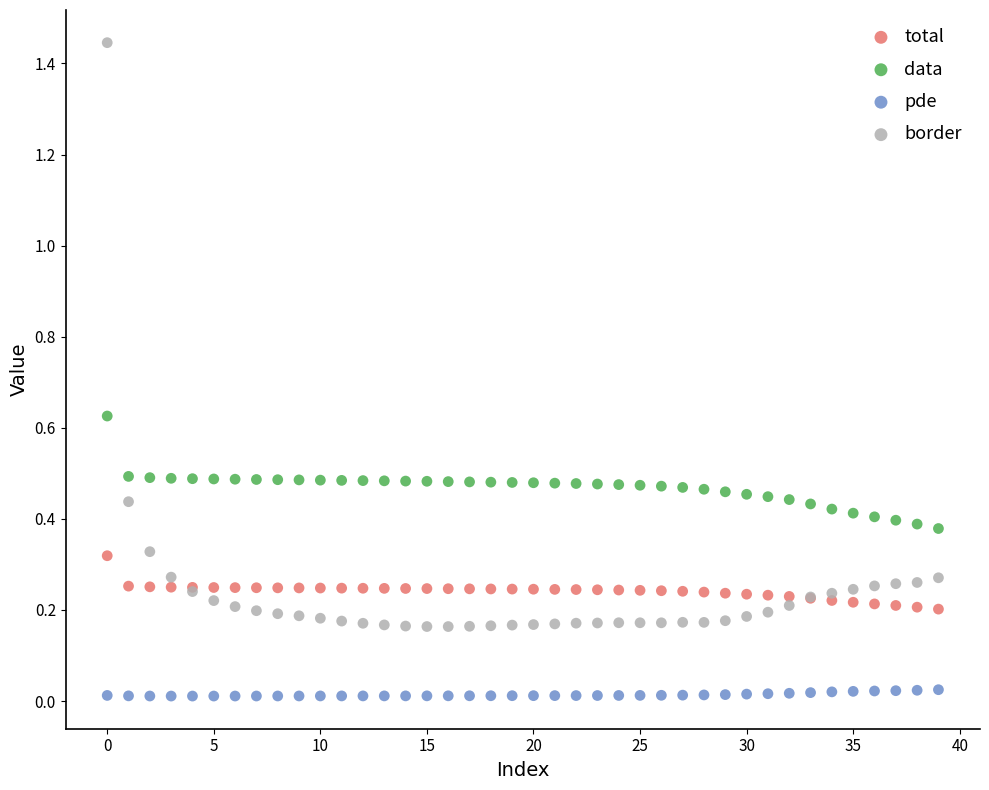

Which series reaches the minimum Y coordinate?

pde